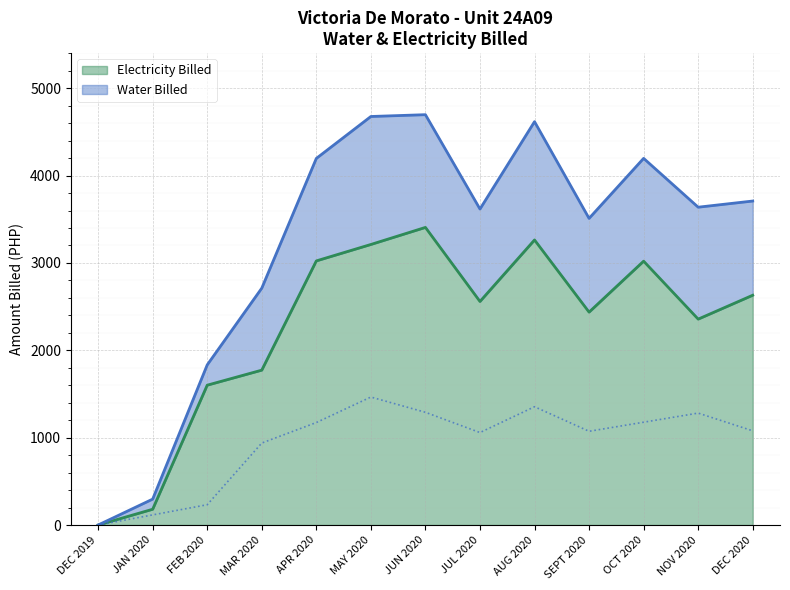

True or false: Water Billed and Electricity Billed cross at least once.

False